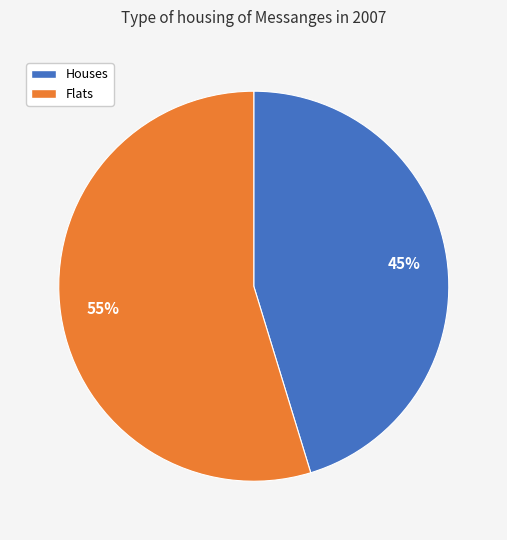

To the nearest percent, what is the average slice percentage?

50%